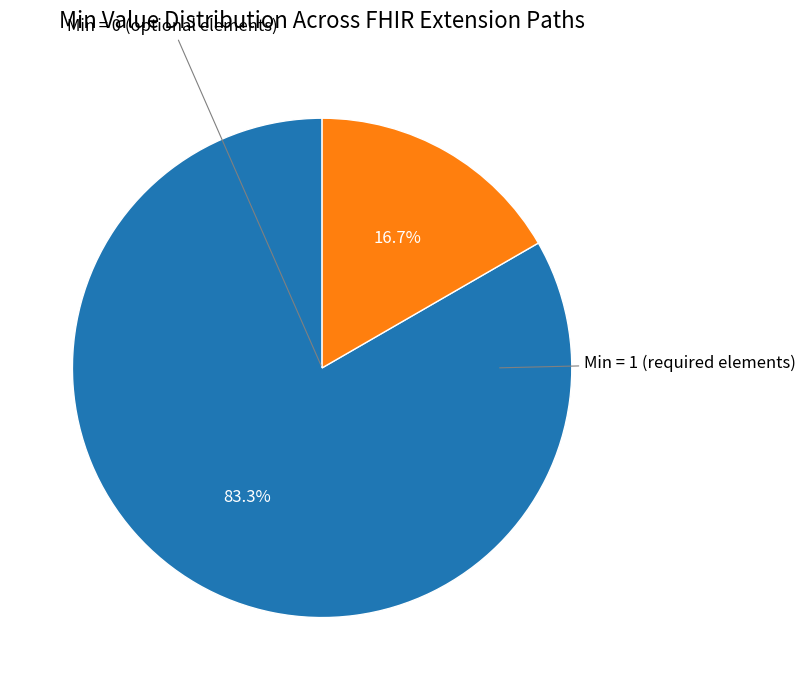

How many segments does this pie chart have?

2